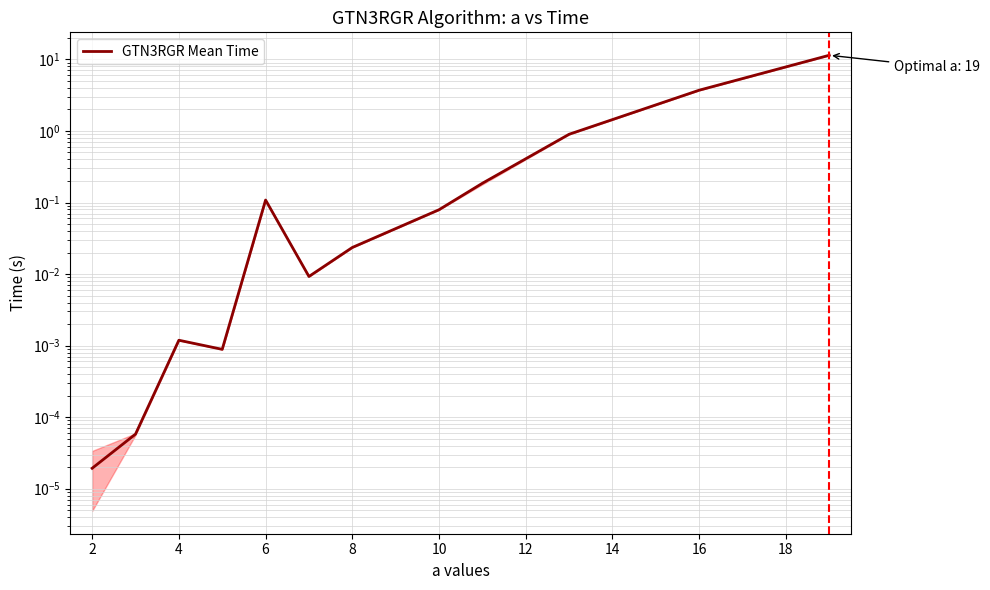

What is the difference between the maximum and minimum values?

11.4